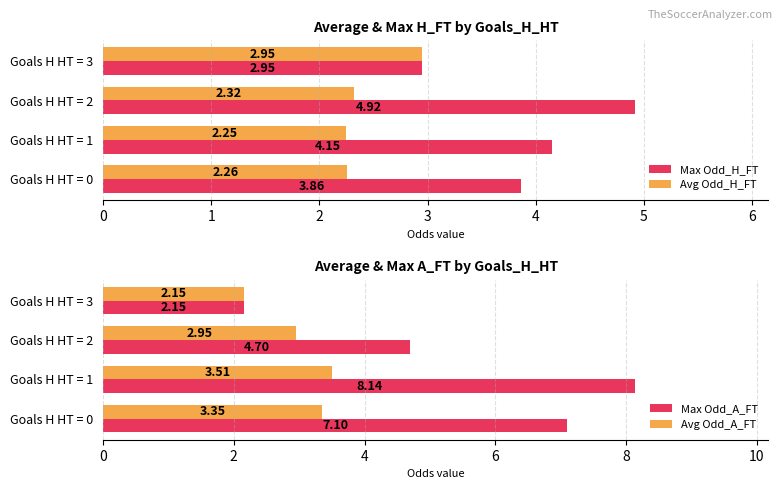

What value does the Max Odd_H_FT series have at 1?

4.2